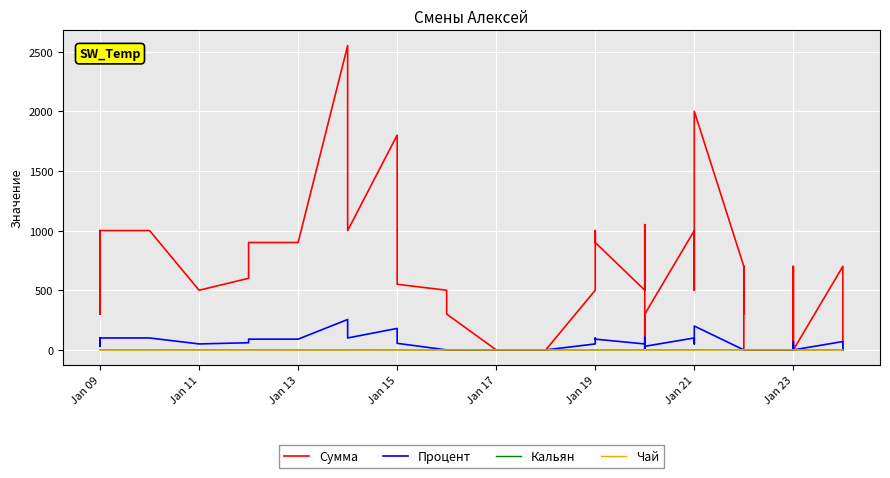

What is the difference between the maximum and minimum values in the Процент series?

255.0